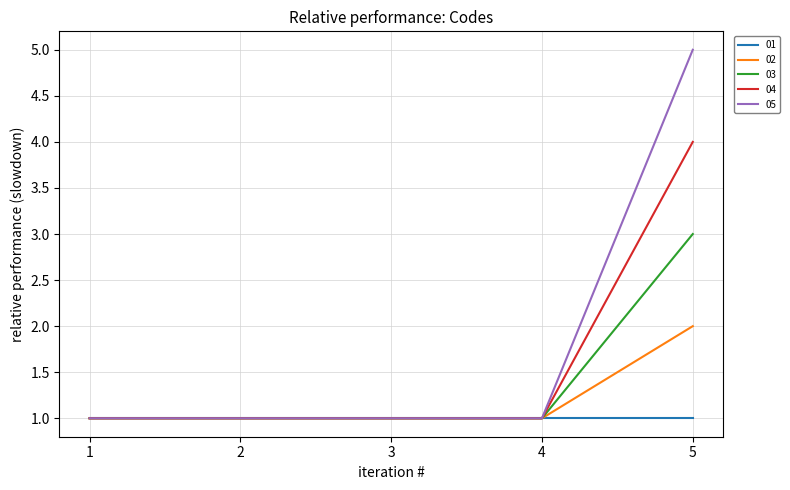

What is the total value across all series at 5?

15